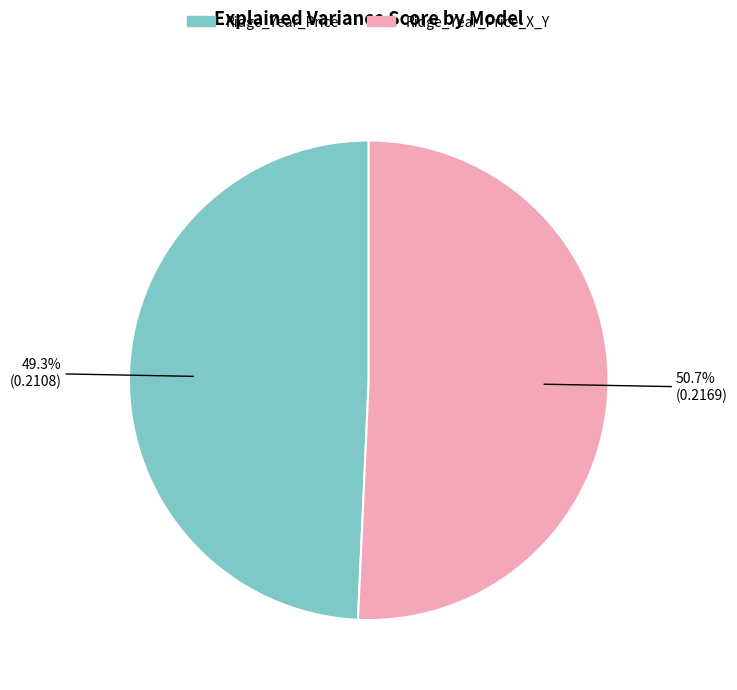

How many segments does this pie chart have?

2